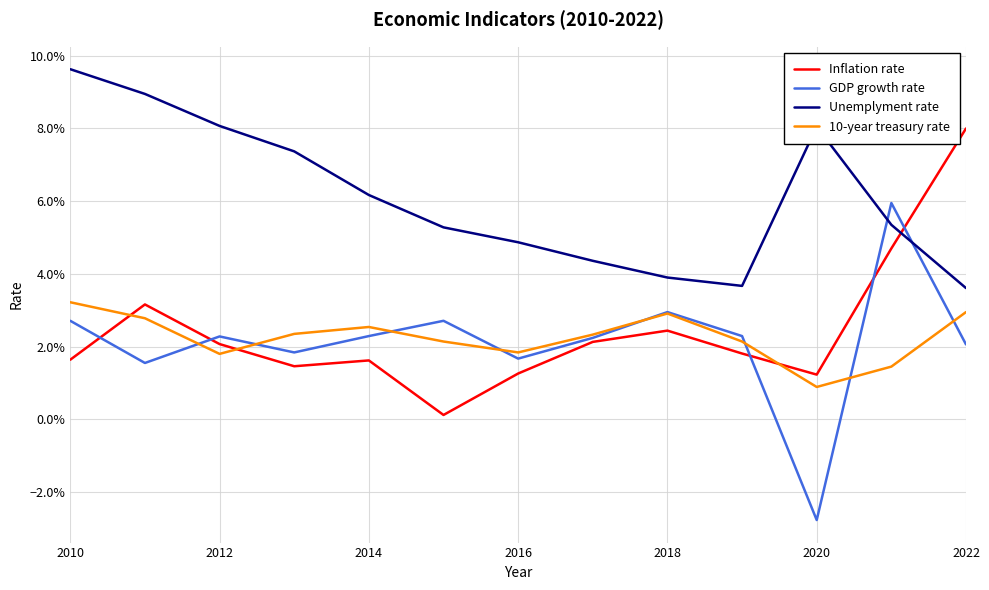

Which series has the largest total across all categories?

Unemplyment rate